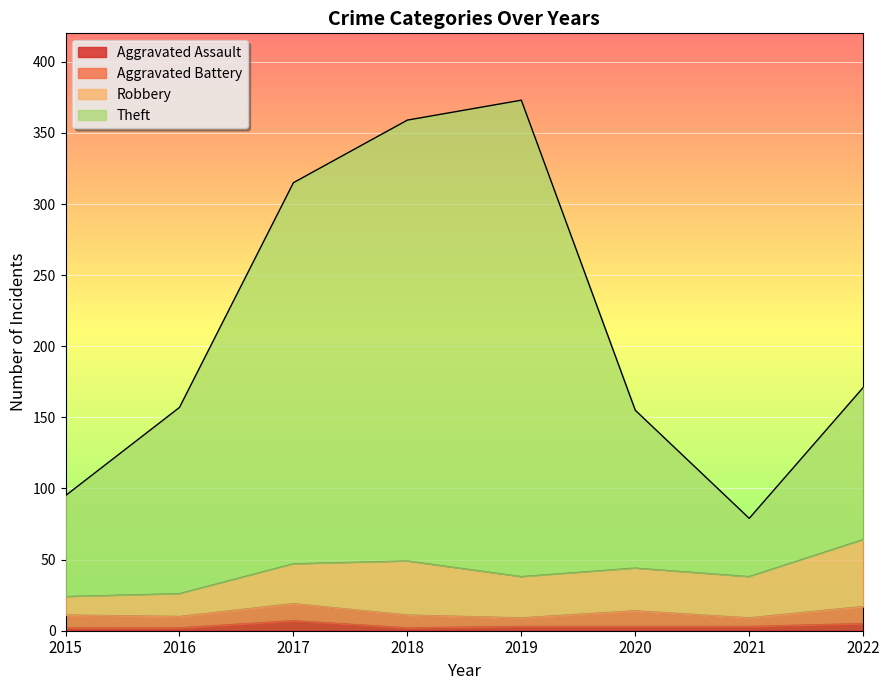

How many lines are shown in the chart?

4